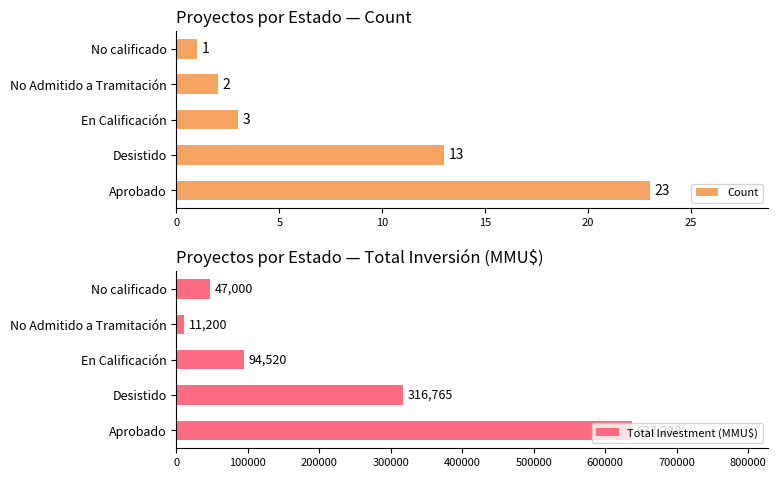

The Count series shows 2 at No Admitido a Tramitación. True or false?

True